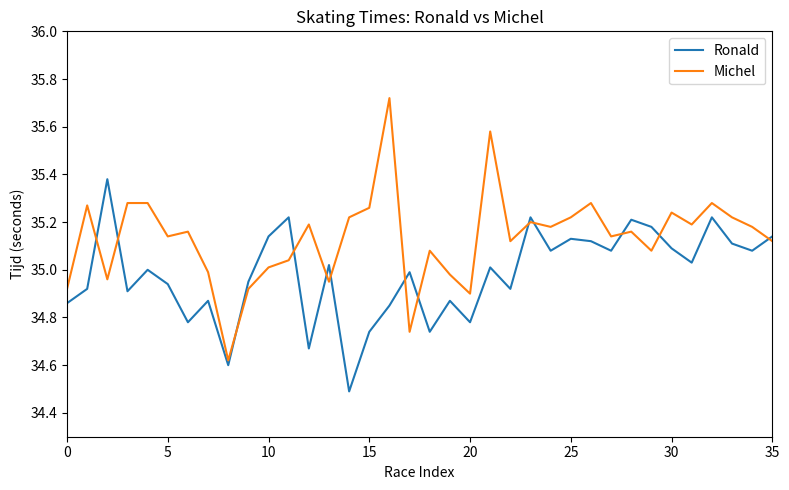

What is the sum of all Michel values?

1264.8